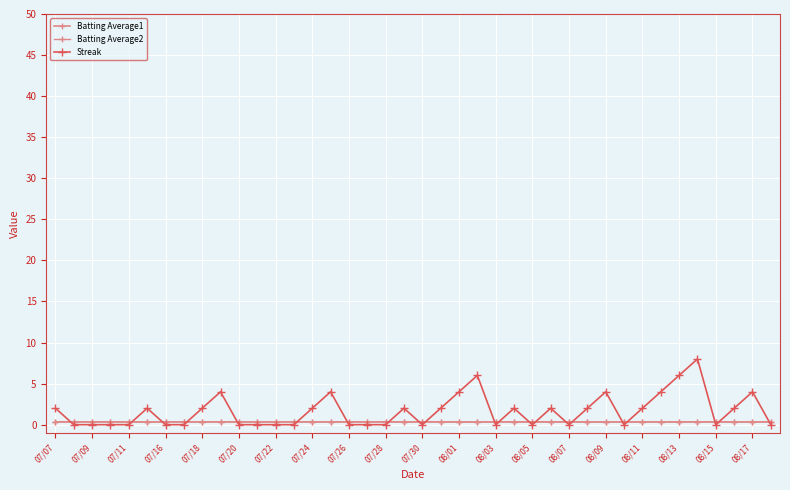

Where is the first local minimum for Batting Average1?

07/20